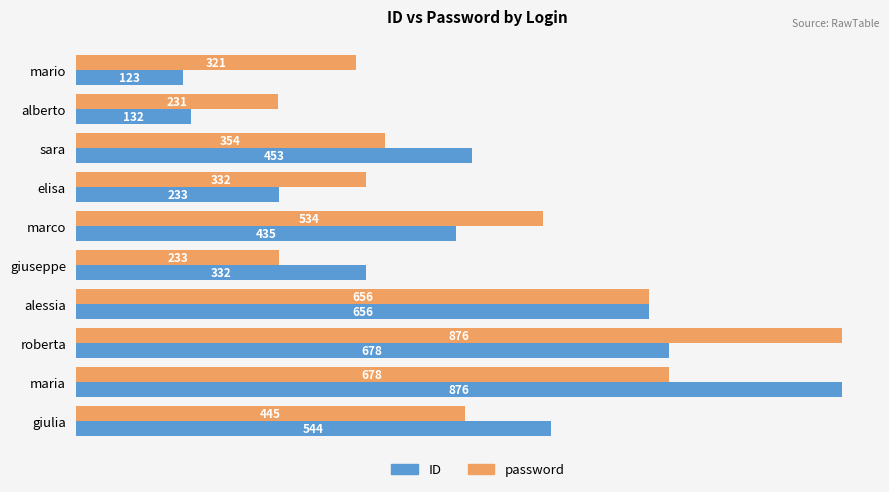

Where is password nearest to the value 553?

marco